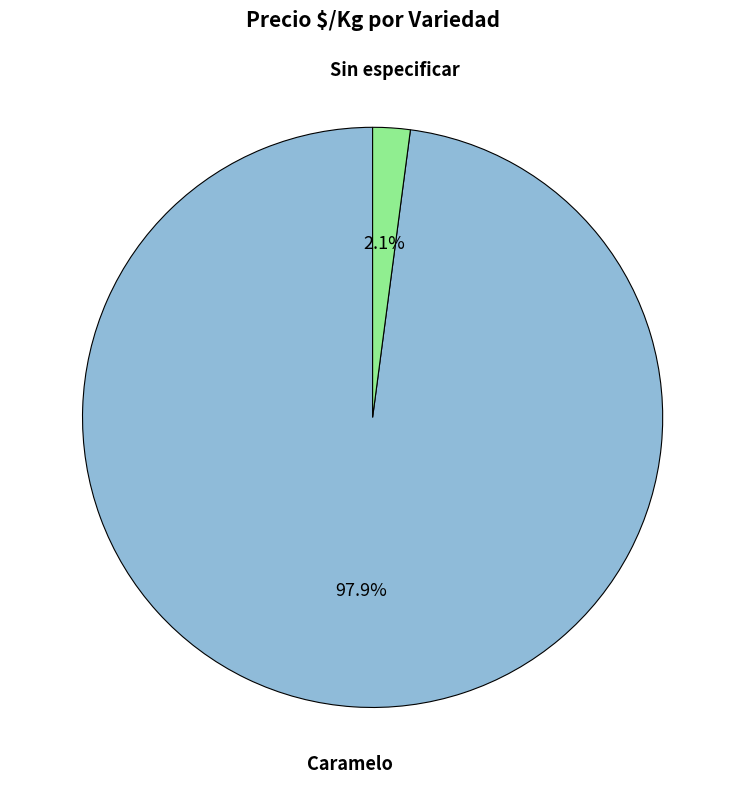

Which has a higher value, Sin especificar or Caramelo?

Caramelo